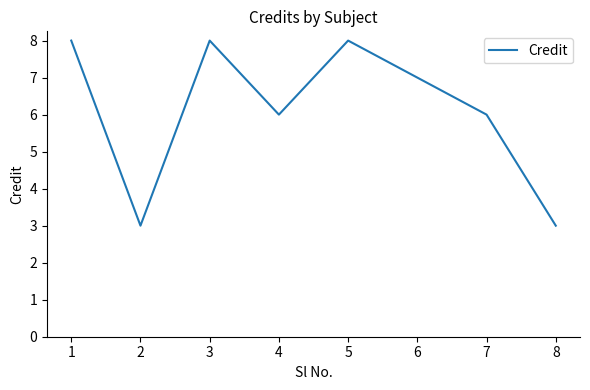

Which has a higher value, 4 or 5?

5